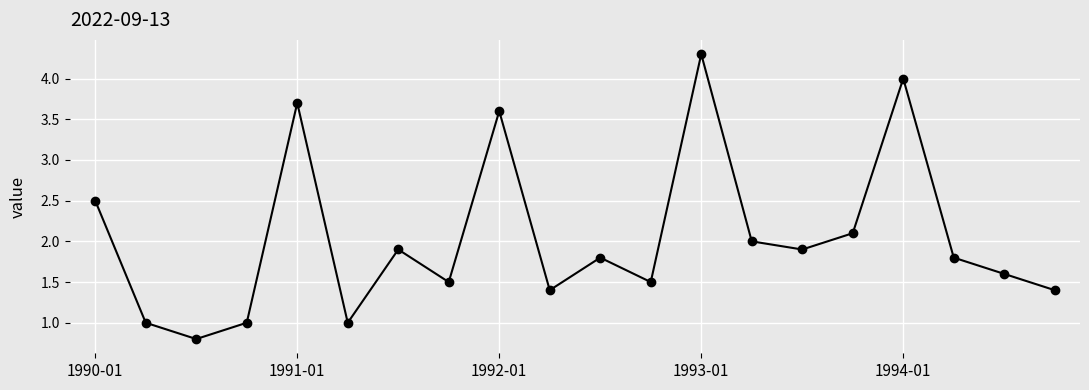

Count the number of data series in this chart.

1